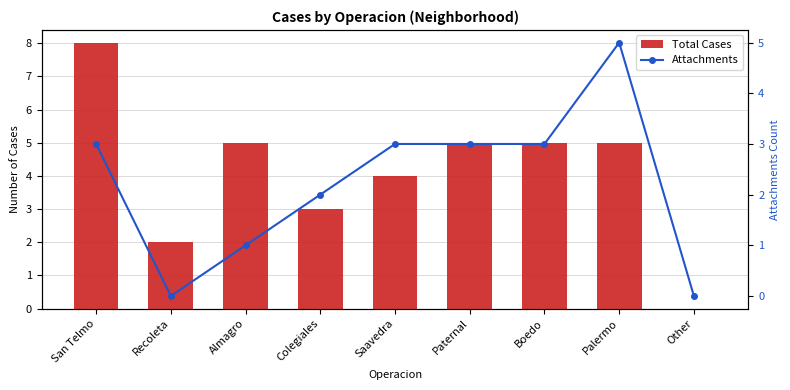

Reading left to right, list all the values displayed in this chart.

Total Cases: 8	2	5	3	4	5	5	5	0
Attachments: 3	0	1	2	3	3	3	5	0